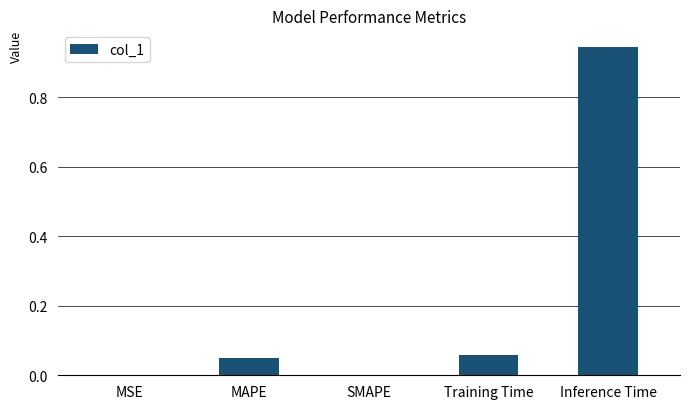

How many distinct data groups are displayed?

1